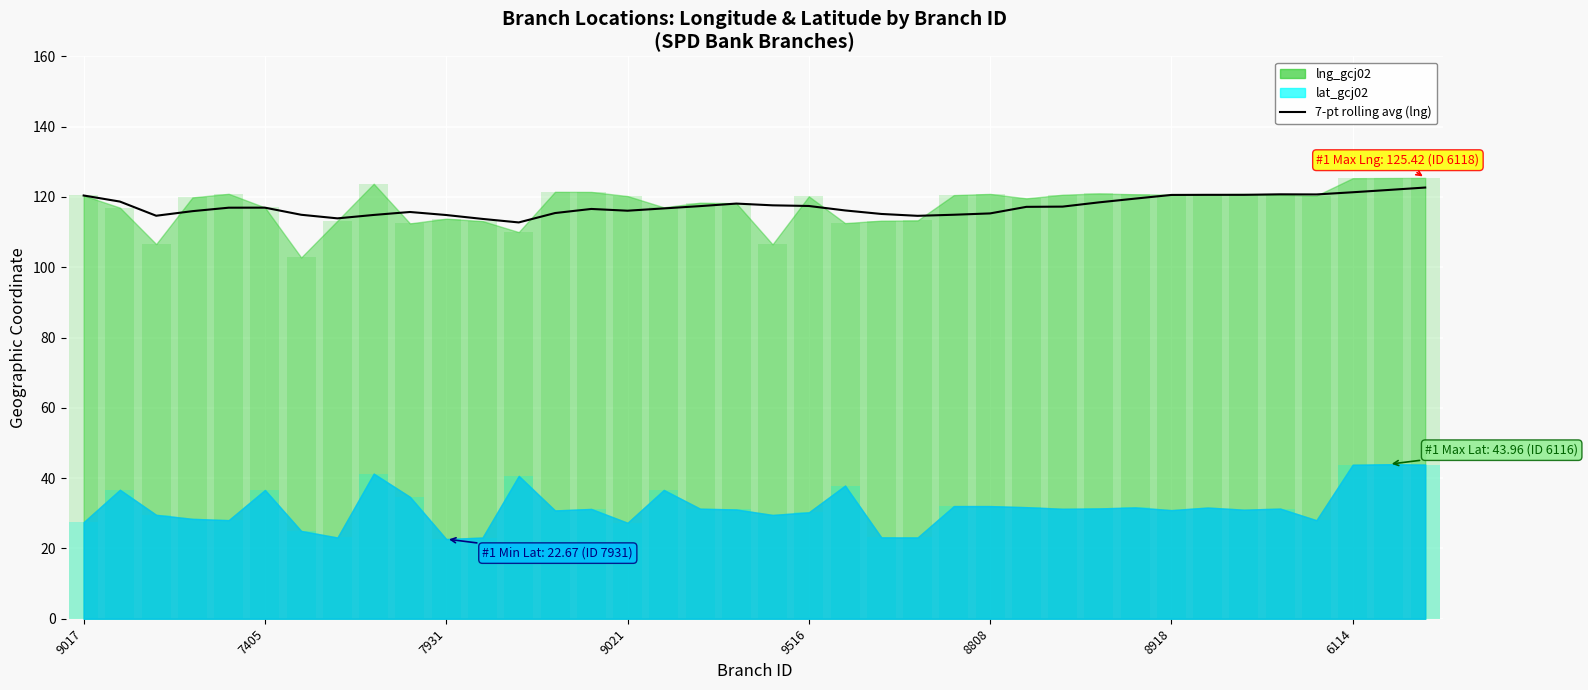

How many bars are there in total?

38